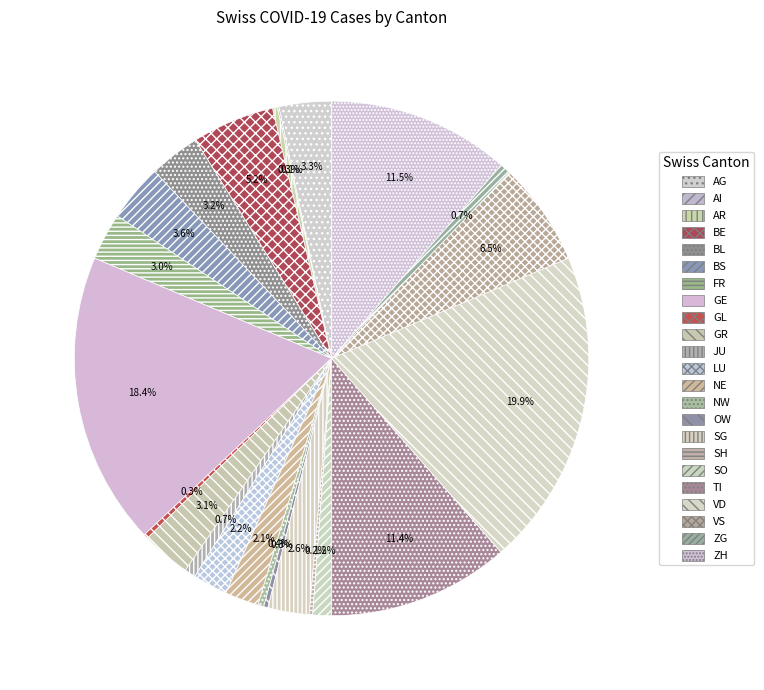

The LU slice represents 2% of the pie. True or false?

True